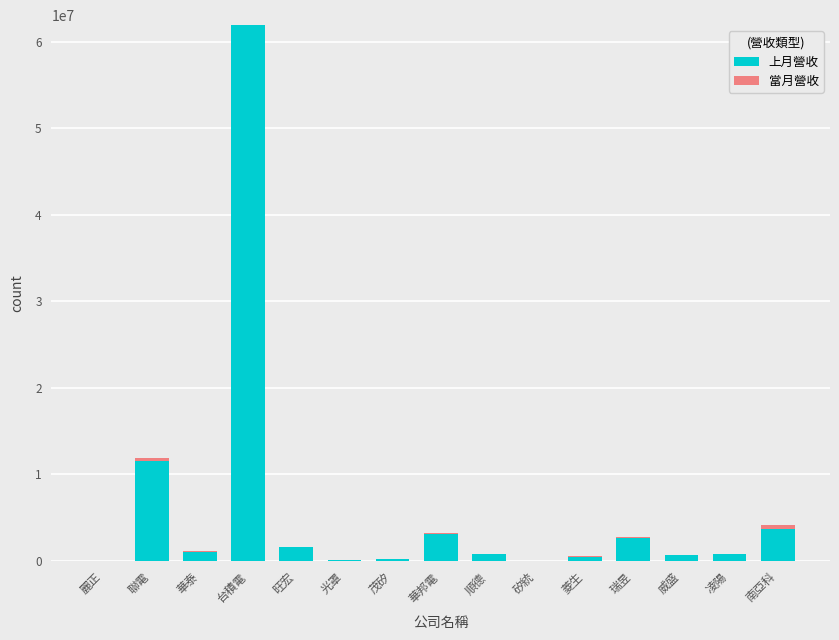

Which category has the highest value in the 上月營收 series?

台積電